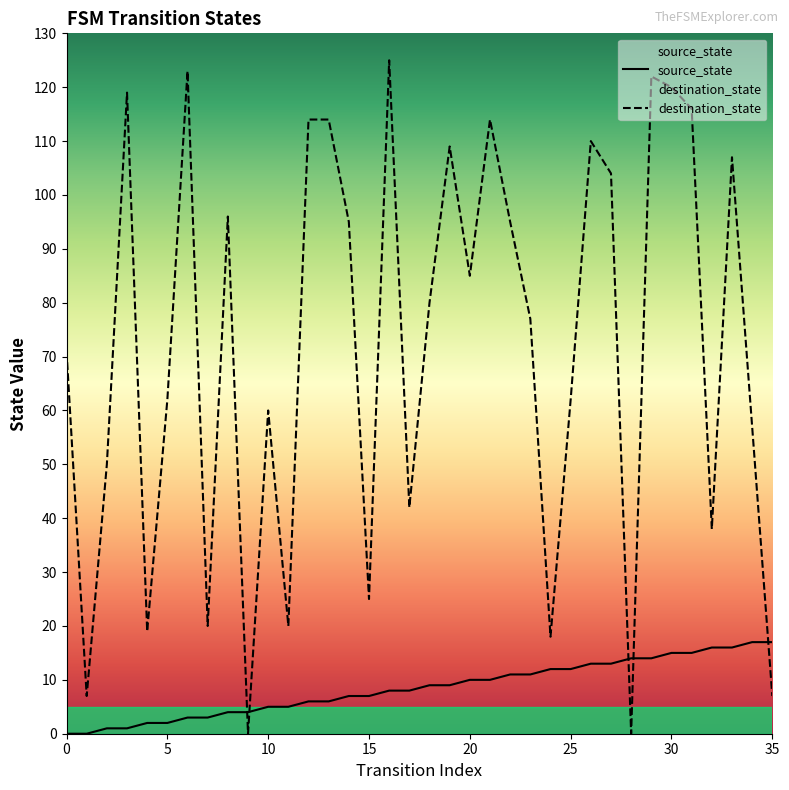

Which series has the largest total across all categories?

destination_state